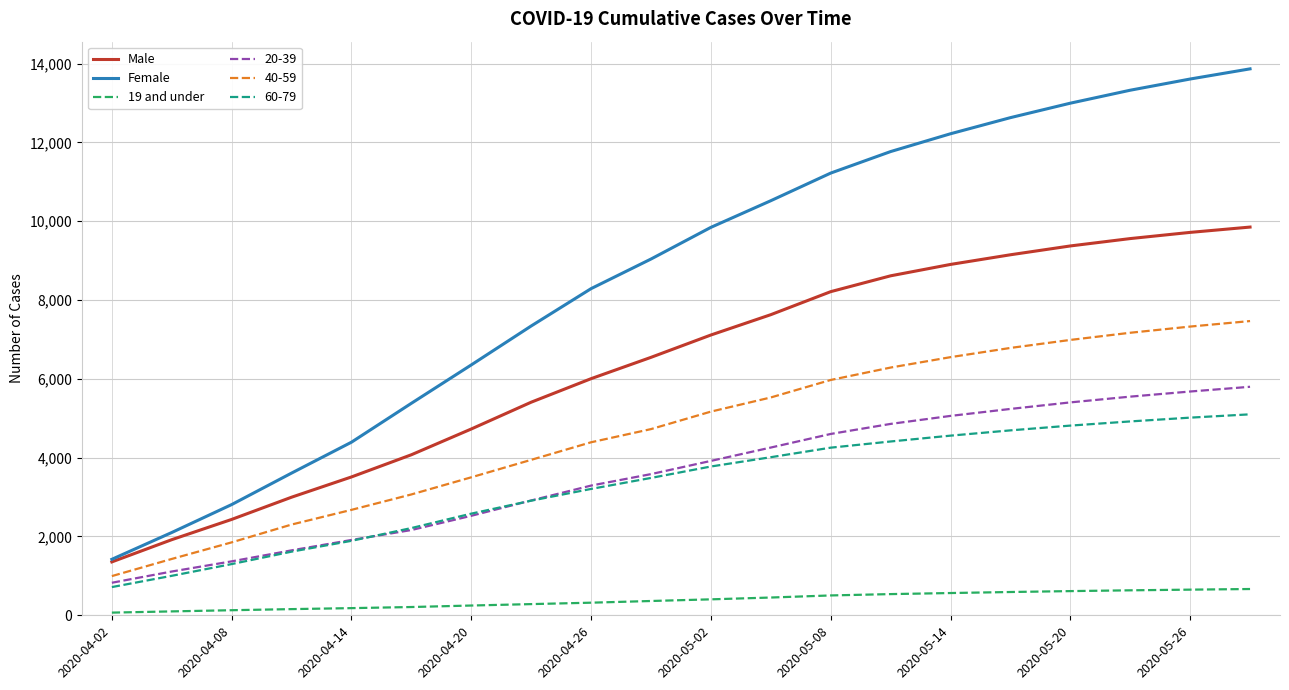

Which series has the widest spread of values?

Female